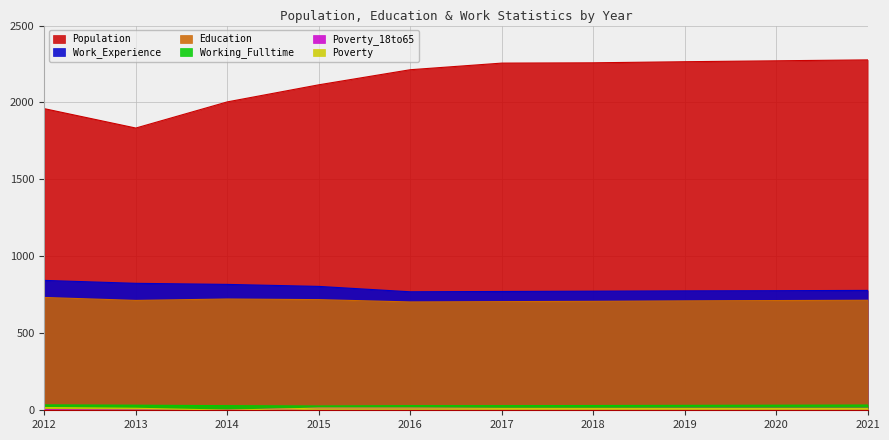

Reading left to right, list all the values displayed in this chart.

Population: 1960	1834	2004	2115	2213	2256	2258	2265	2271	2277
Education: 733	714	723	719	704	706	708	711	713	715
Work_Experience: 844	825	818	805	770	772	774	776	777	779
Working_Fulltime: 35	33	30	28	30	30	31	32	33	34
Poverty: 18	13	1	14	14	12	12	12	12	12
Poverty_18to65: 4	1	1	14	14	12	12	13	13	13